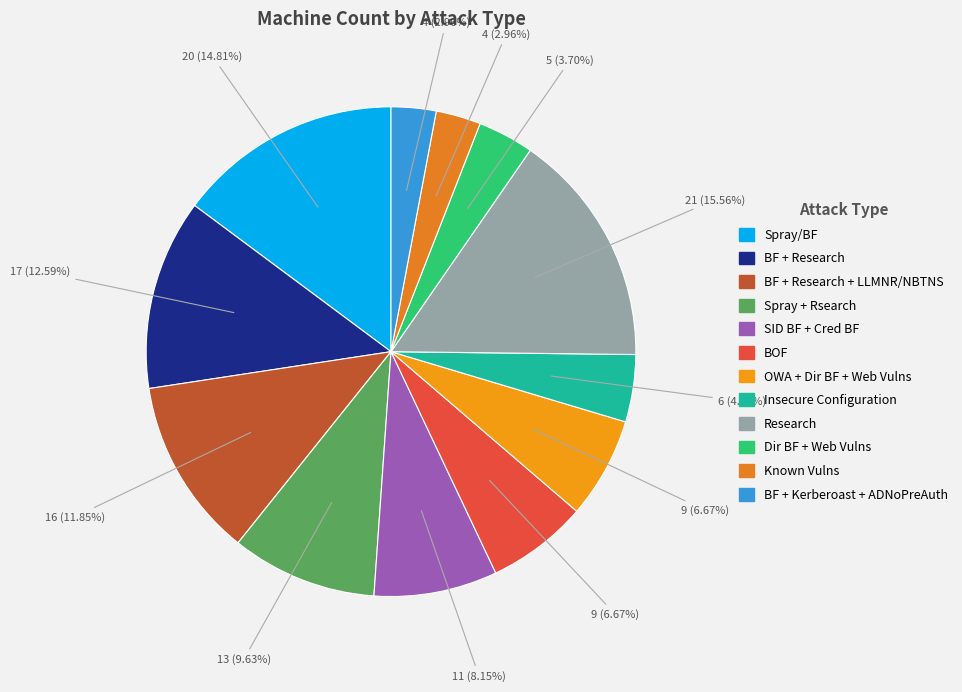

Rank the categories by value from lowest to highest.

Known Vulns, BF + Kerberoast + ADNoPreAuth, Dir BF + Web Vulns, Insecure Configuration, BOF, OWA + Dir BF + Web Vulns, SID BF + Cred BF, Spray + Rsearch, BF + Research + LLMNR/NBTNS, BF + Research, Spray/BF, Research